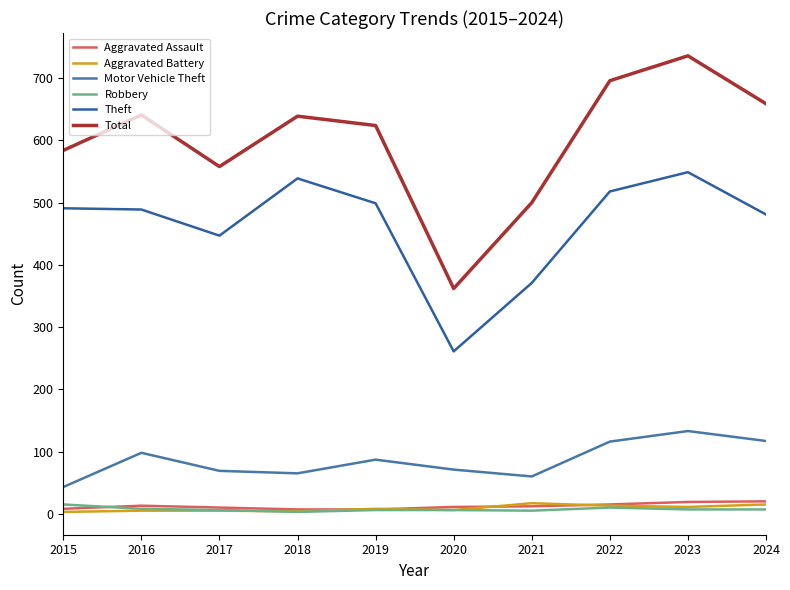

Is this an area chart (filled region under the line)?

No